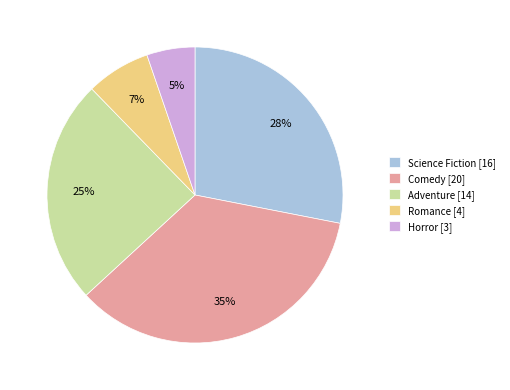

To the nearest percent, what is the average slice percentage?

20%